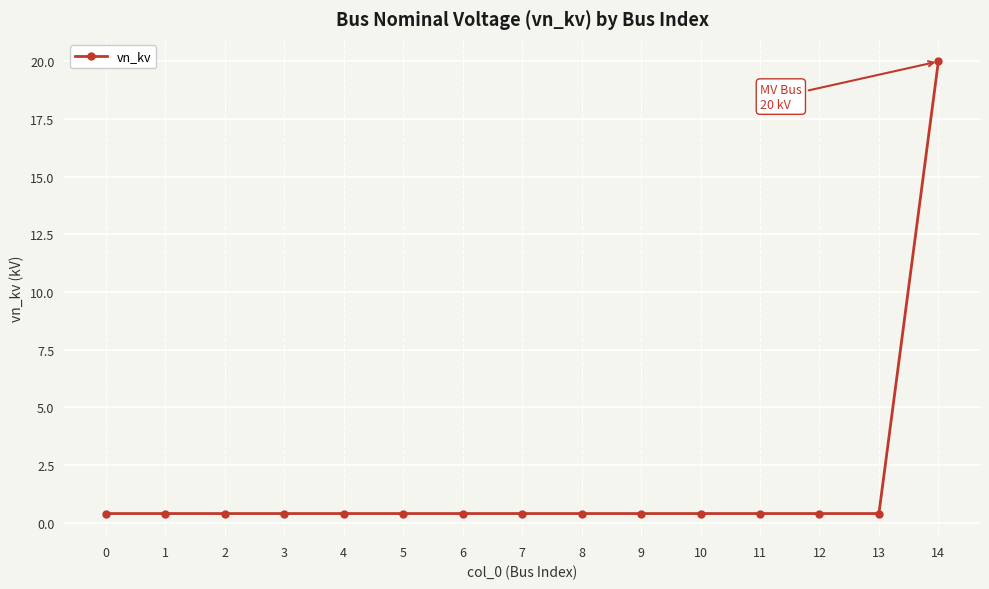

What is the value of the 11th point from the left?

0.4